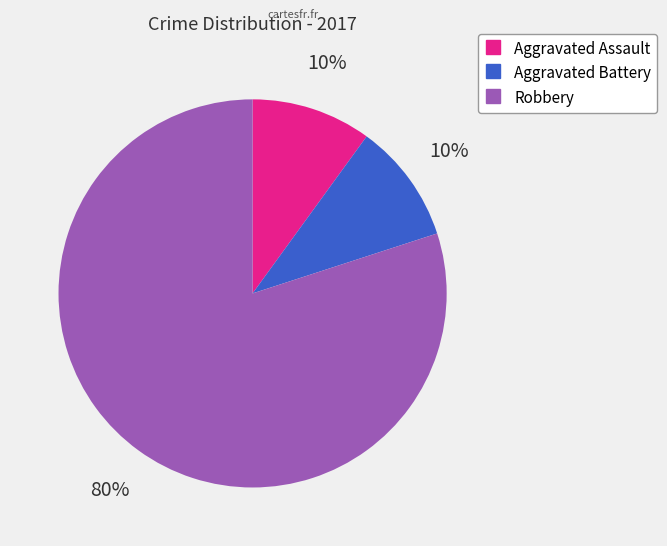

How many slices are in this pie chart?

3